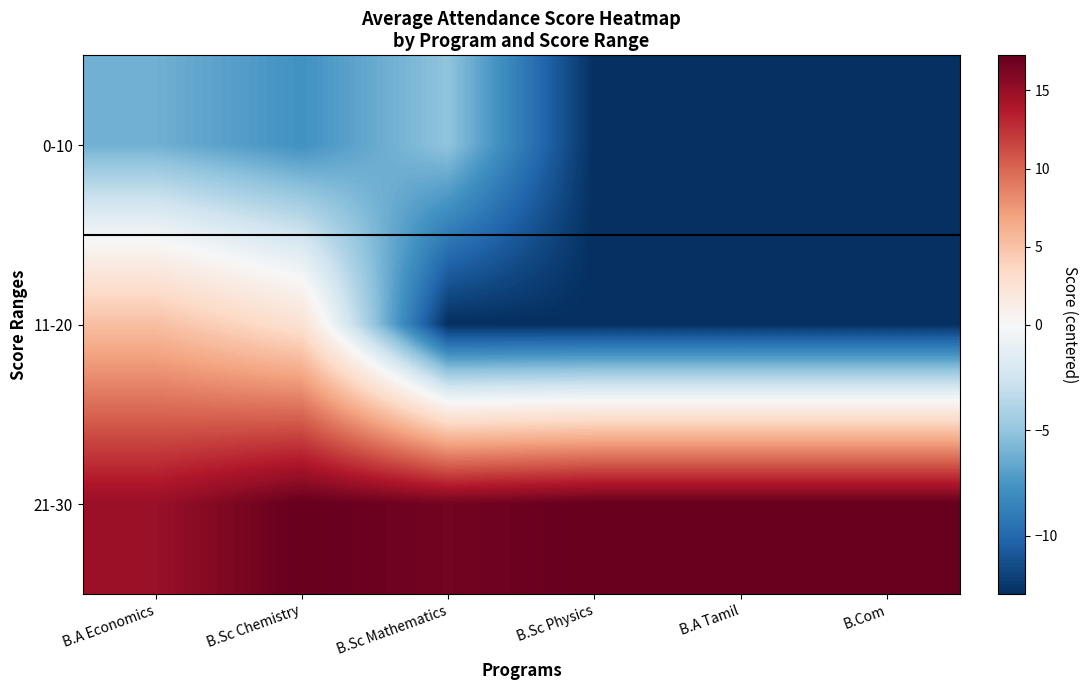

Reading left to right, what are all the values shown in this chart?

0-10: B.A Economics=-6.2	B.Sc Chemistry=-7.8	B.Sc Mathematics=-5.1	B.Sc Physics=-12.8	B.A Tamil=-12.8	B.Com=-12.8
11-20: B.A Economics=5.2	B.Sc Chemistry=2.6	B.Sc Mathematics=-12.8	B.Sc Physics=-12.8	B.A Tamil=-12.8	B.Com=-12.8
21-30: B.A Economics=14.9	B.Sc Chemistry=17.2	B.Sc Mathematics=16.5	B.Sc Physics=17.2	B.A Tamil=17.2	B.Com=17.2